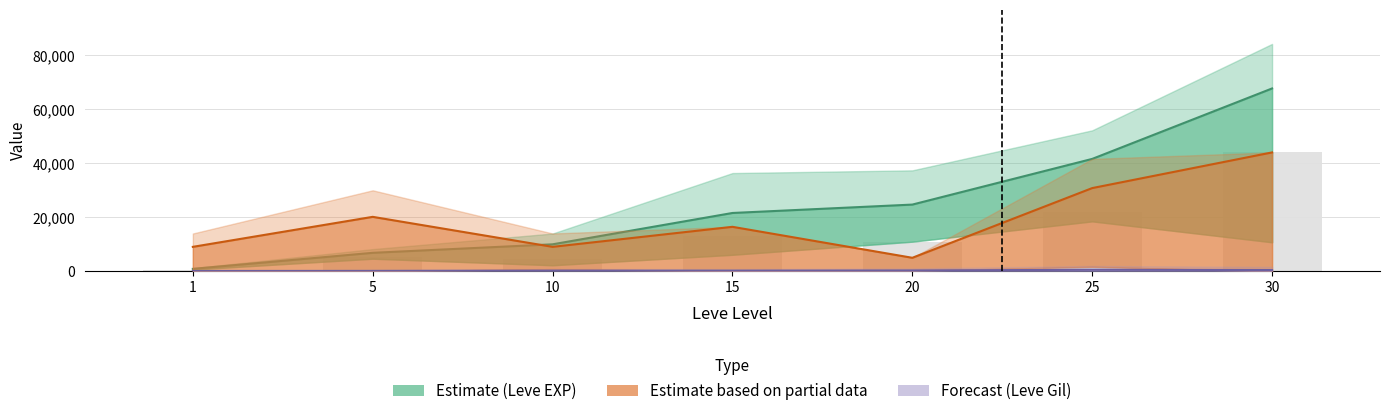

Between 25 and 1, which is larger?

25